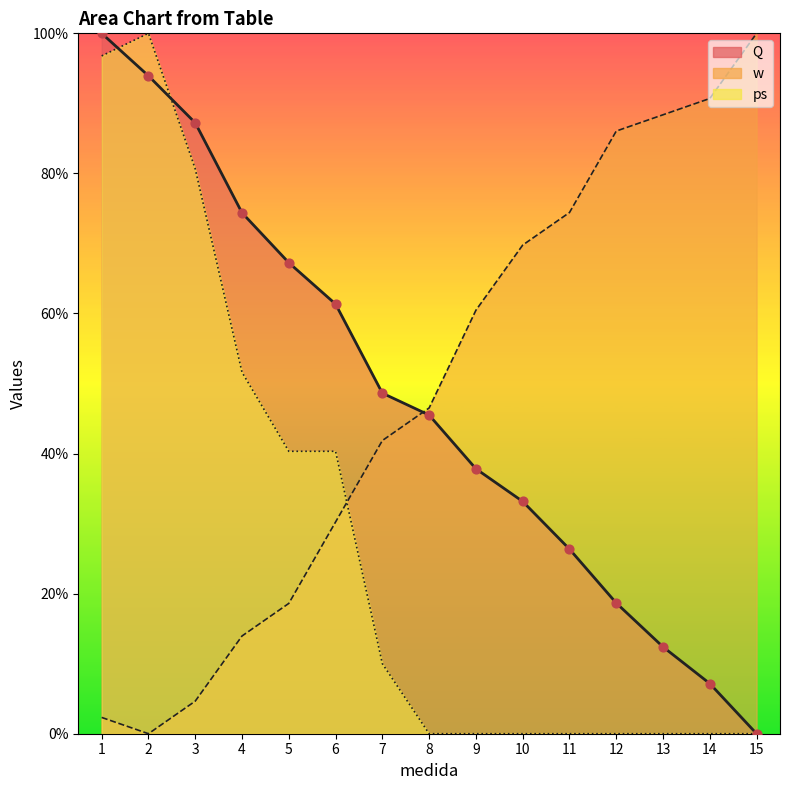

At how many categories does at least one series exceed 69?

10